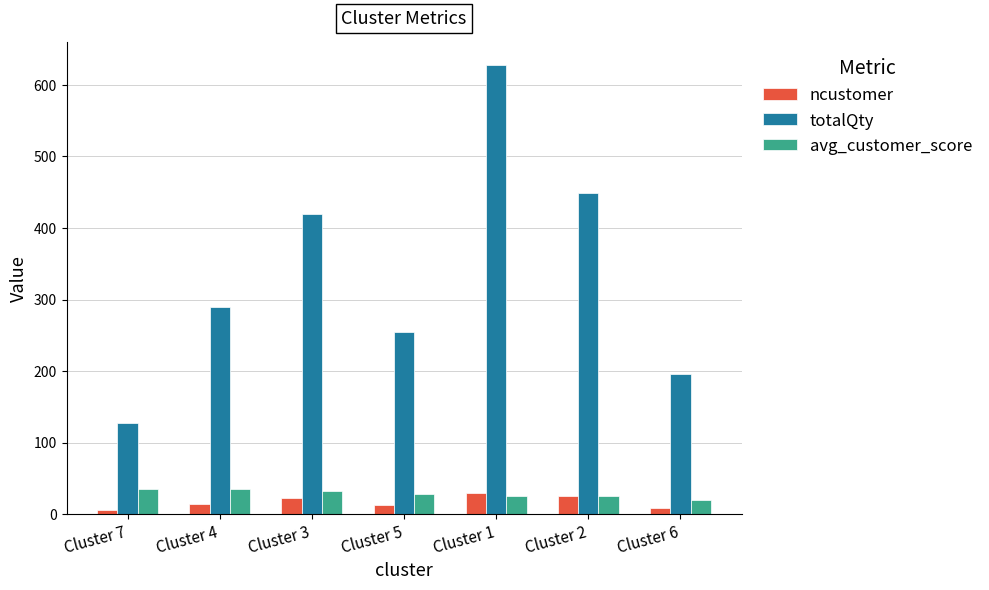

Which category has the highest value across all series?

Cluster 1